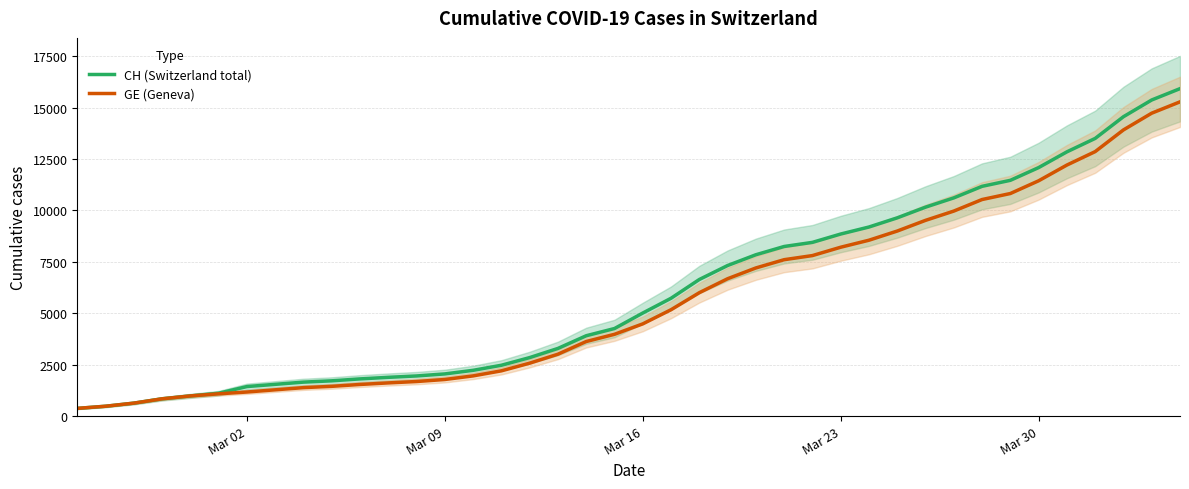

True or false: GE (Geneva) and CH (Switzerland total) cross at least once.

False